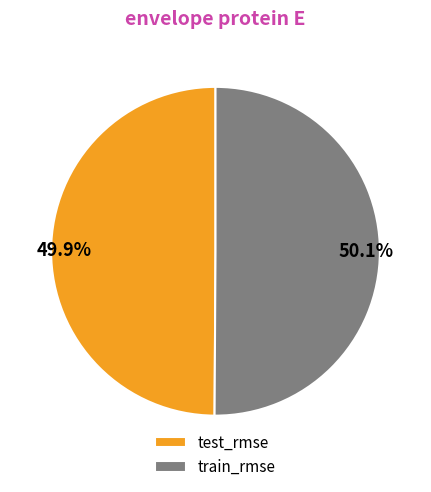

Is there a majority slice in this chart?

Yes